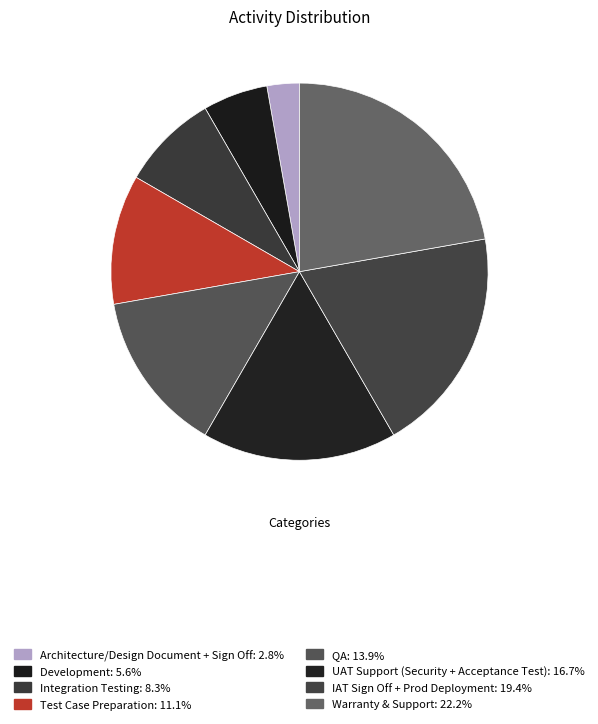

Is it true that IAT Sign Off + Prod Deployment is 26% of the pie?

False